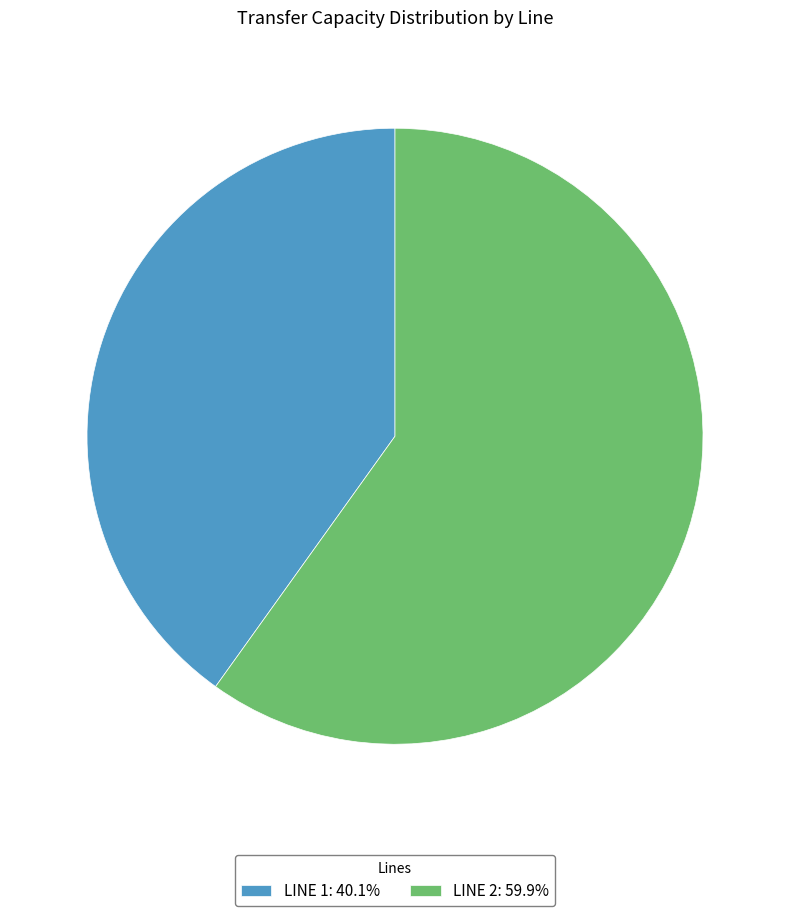

What is the ratio of the value at LINE 1: 40.1% to the value at LINE 2: 59.9%?

0.7